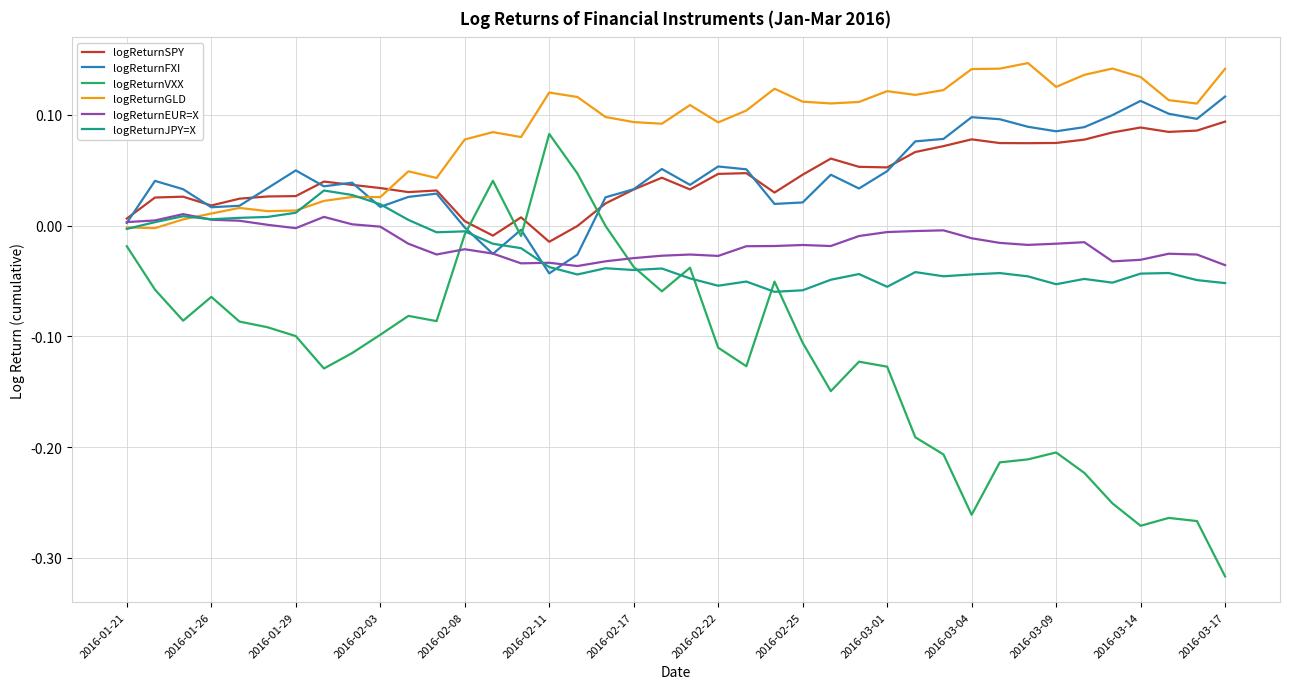

Which series has the widest spread of values?

logReturnVXX